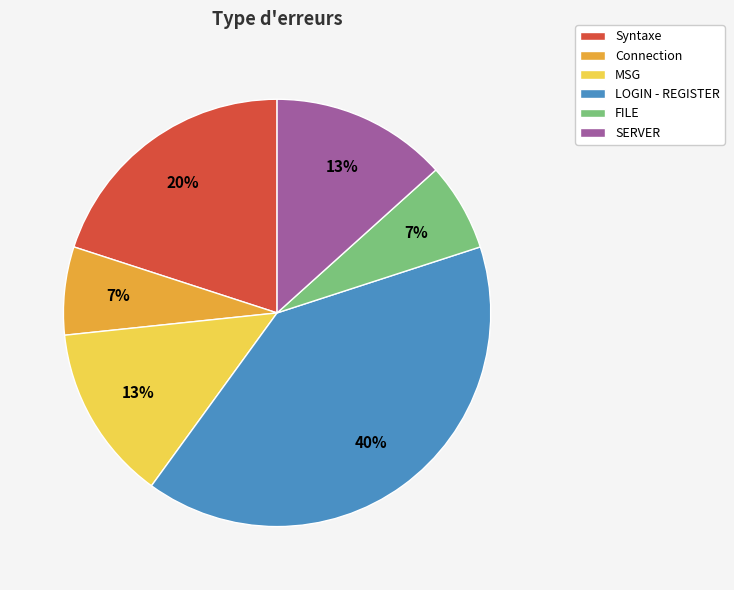

To the nearest percent, what portion does MSG represent?

13%